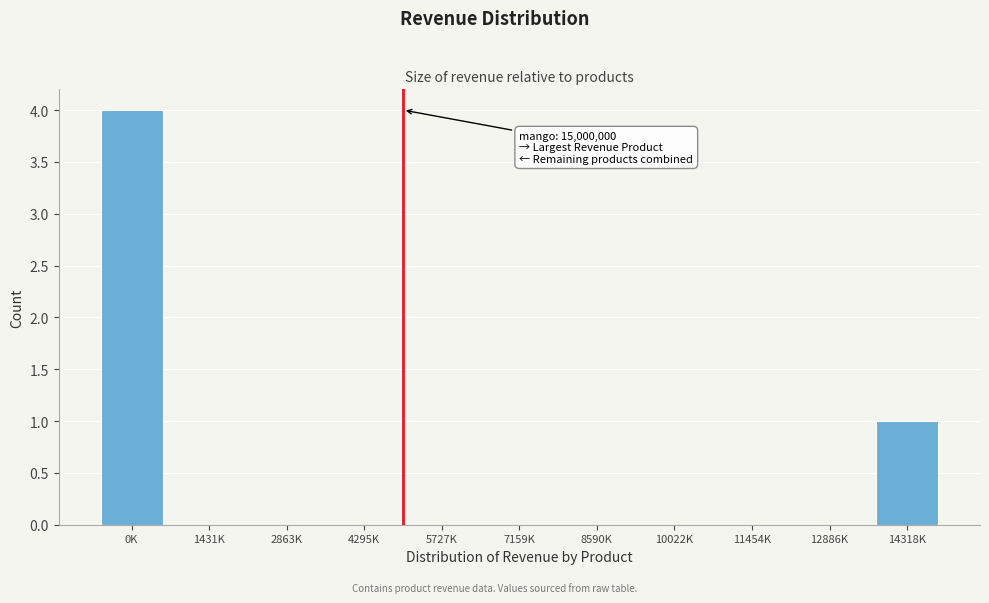

Reading right to left, extract all data points from this chart.

14318K=1	12886K=0	11454K=0	10022K=0	8590K=0	7159K=0	5727K=0	4295K=0	2863K=0	1431K=0	0K=4